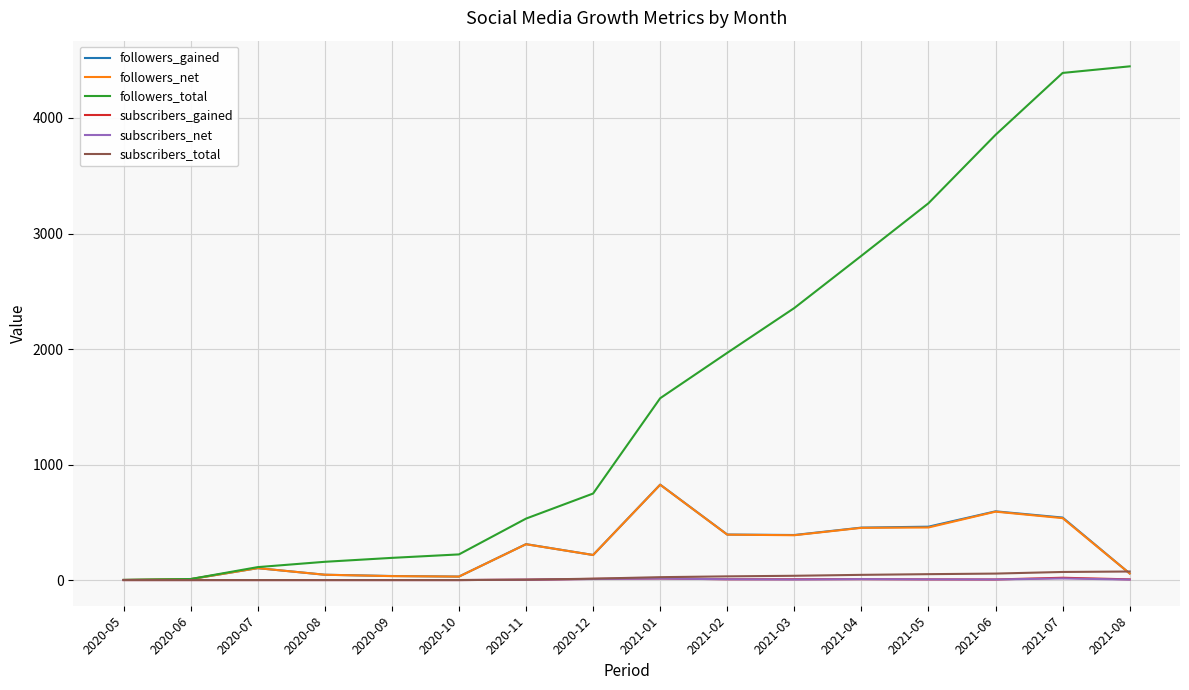

Which series has the largest total across all categories?

followers_total